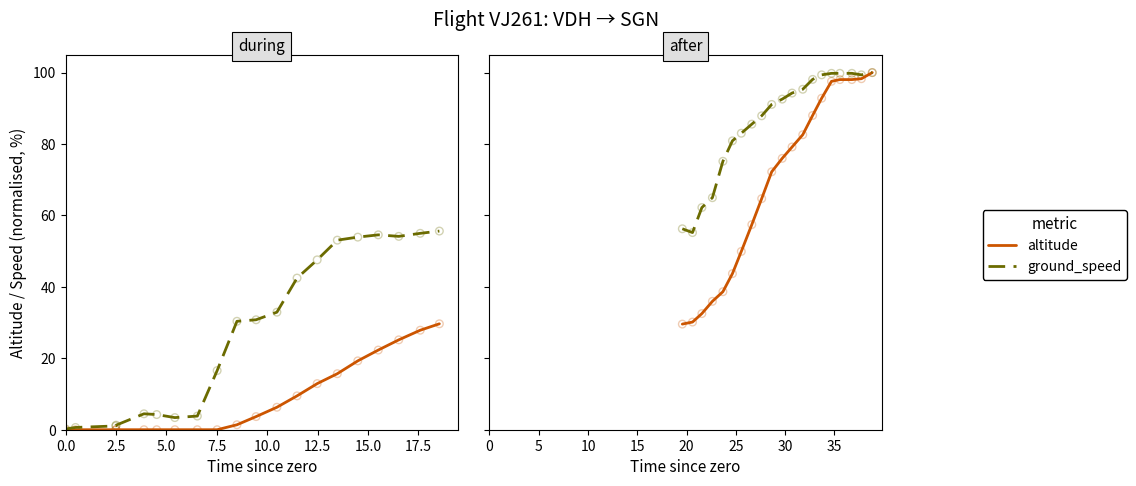

Which series reaches the maximum Y coordinate?

altitude